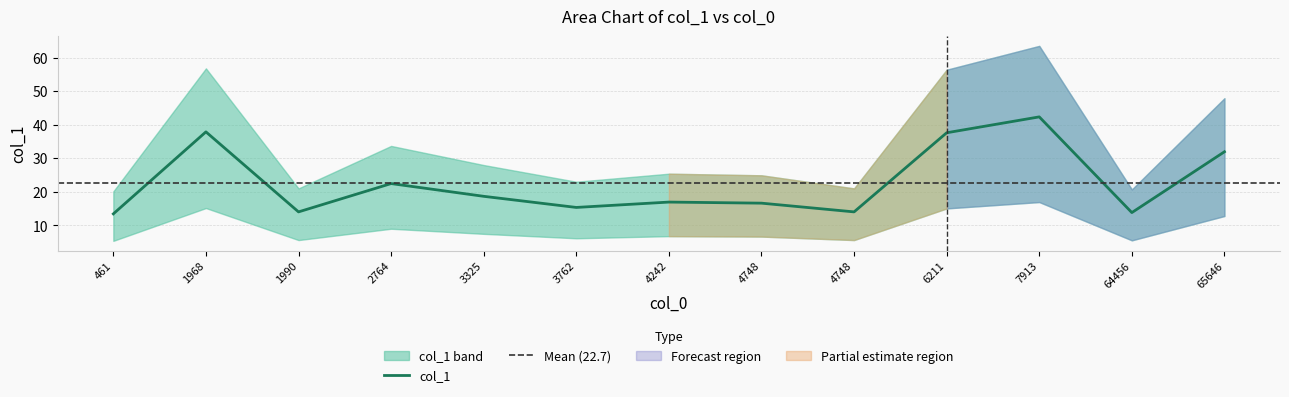

How many interior local valleys (lower than both neighbors) does the data have?

4